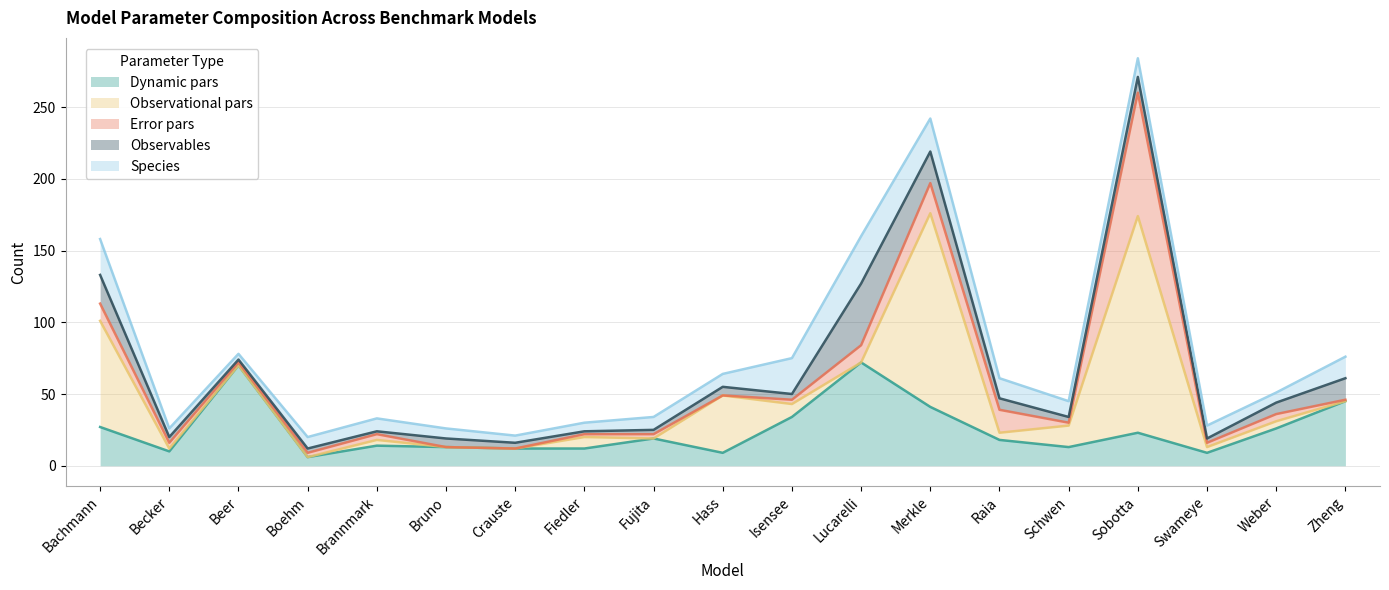

Between which two adjacent categories do Dynamic pars and Species first intersect?

Beer and Boehm